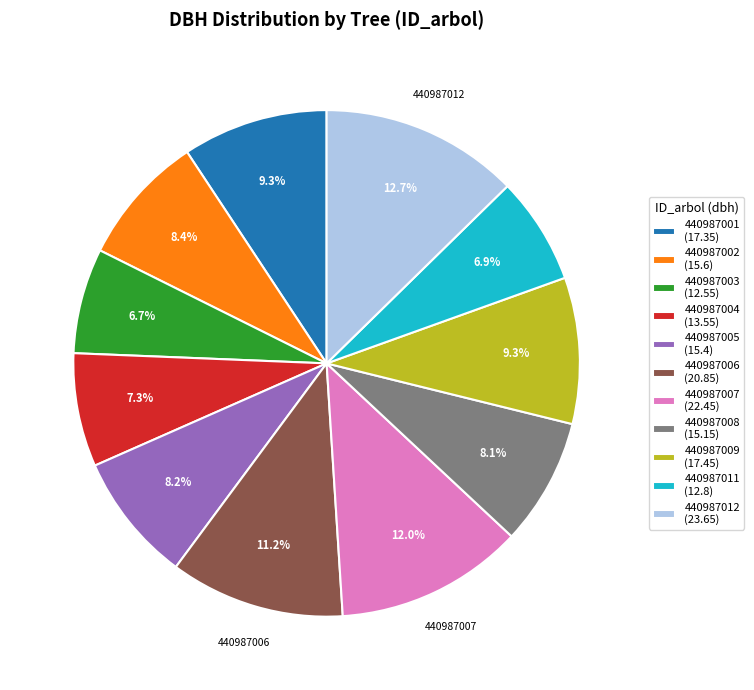

To the nearest percent, what percentage of the pie is 440987005?

8%